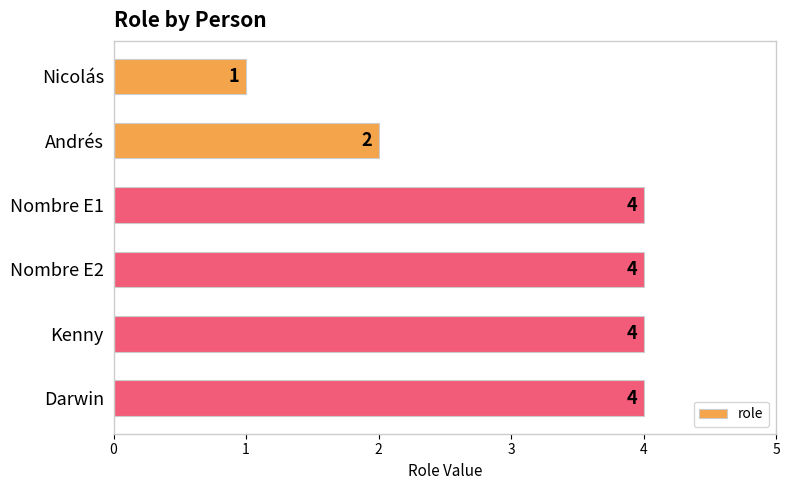

What is the difference between the maximum and minimum values?

3